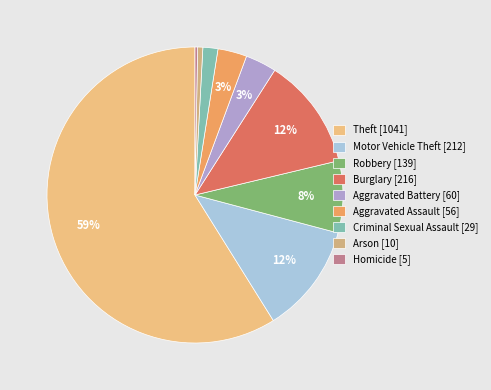

Count the number of slices in the pie.

9